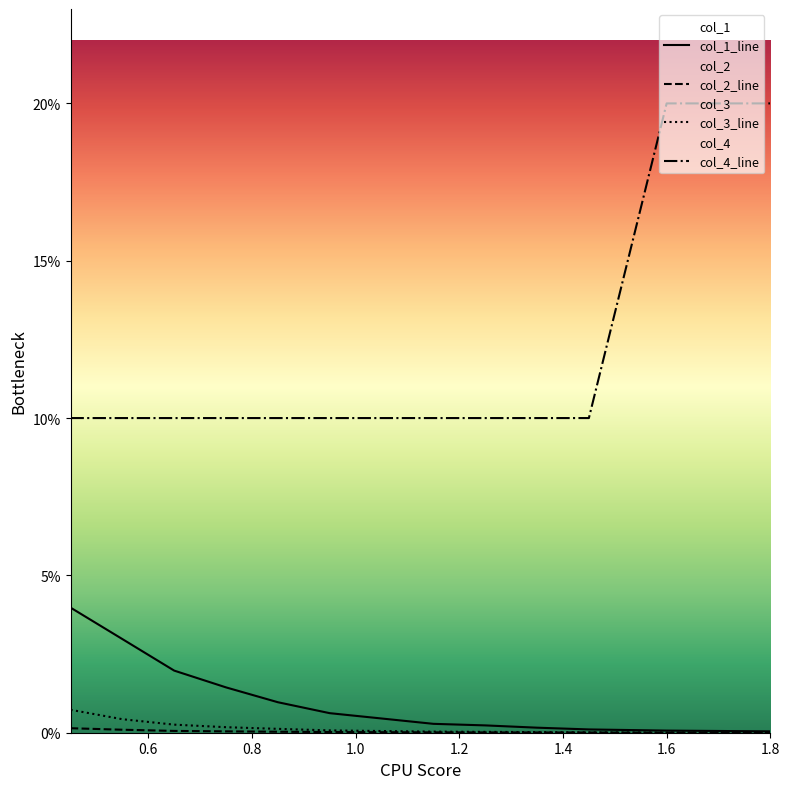

Rank the series by their maximum value, from lowest to highest.

col_2, col_3, col_1, col_4